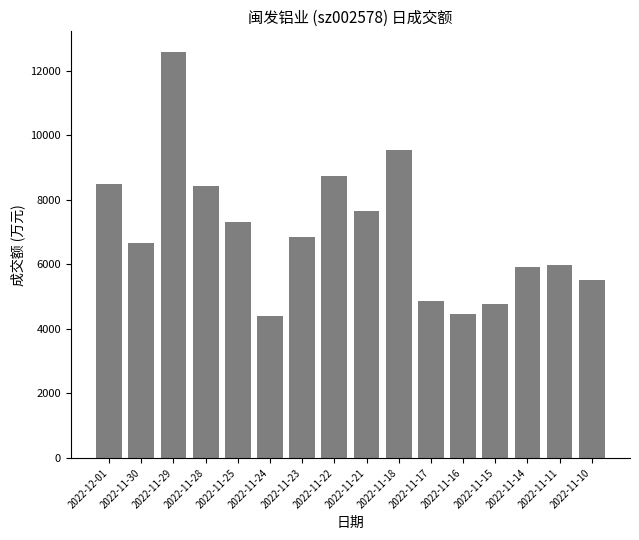

What is the value of the 5th bar from the left?

7320